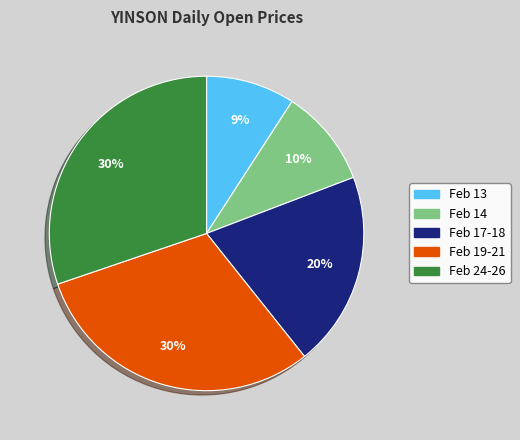

Which slice is the smallest?

Feb 13